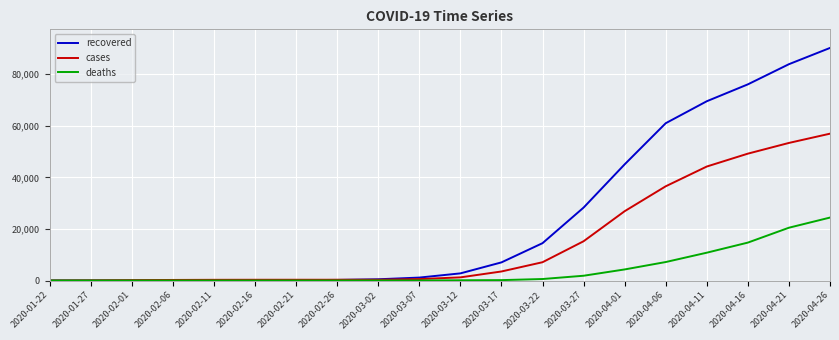

How many categories are shown in the chart?

20